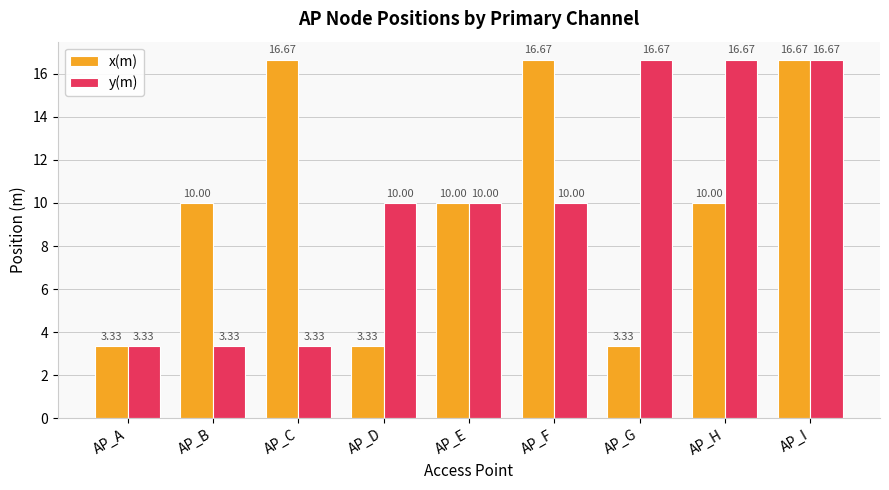

What is the value of the x(m) bar at the 9th from the left?

16.7